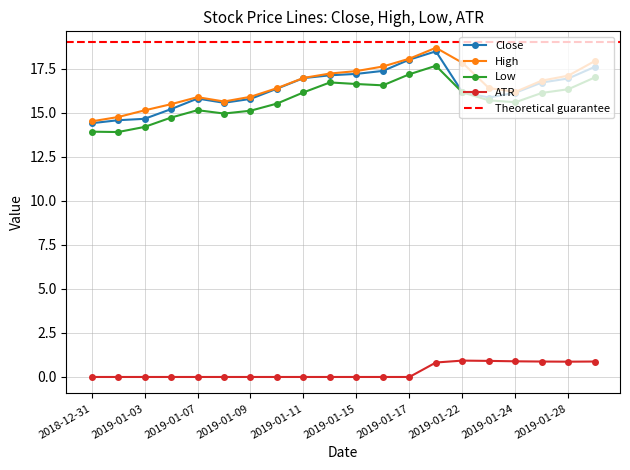

What is the label of the 14th point from the right?

2019-01-09